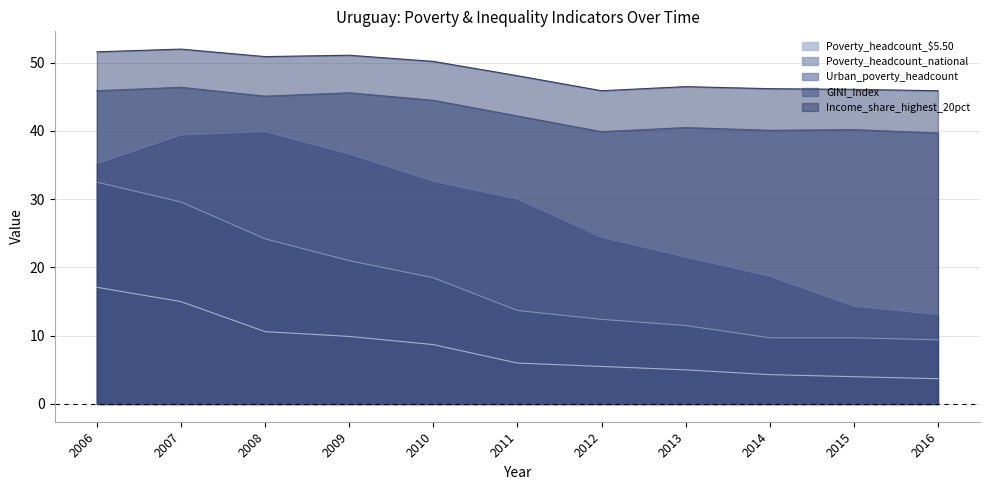

What is the greatest value displayed?

52.0